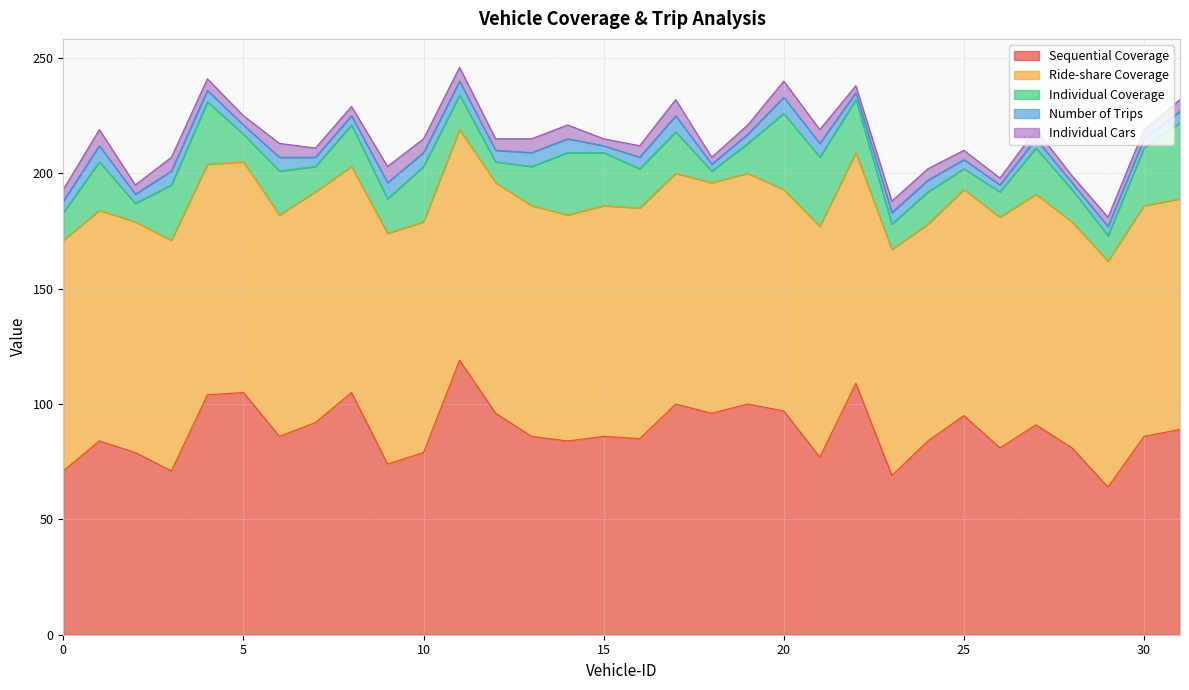

Reading left to right, list all the values displayed in this chart.

Sequential Coverage: 71	84	79	71	104	105	86	92	105	74	79	119	96	86	84	86	85	100	96	100	97	77	109	69	84	95	81	91	81	64	86	89
Ride-share Coverage: 100	100	100	100	100	100	96	100	98	100	100	100	100	100	98	100	100	100	100	100	96	100	100	98	94	98	100	100	98	98	100	100
Individual Coverage: 12	21	8	24	27	12	19	11	18	15	24	15	9	17	27	23	17	18	5	13	33	30	23	11	14	9	11	20	14	11	25	33
Number of Trips: 5	7	4	6	5	4	6	4	4	7	6	6	5	6	6	3	5	7	3	4	7	6	3	5	5	4	3	4	3	4	4	5
Individual Cars: 5	7	4	6	5	4	6	4	4	7	6	6	5	6	6	3	5	7	3	4	7	6	3	5	5	4	3	4	3	4	4	5